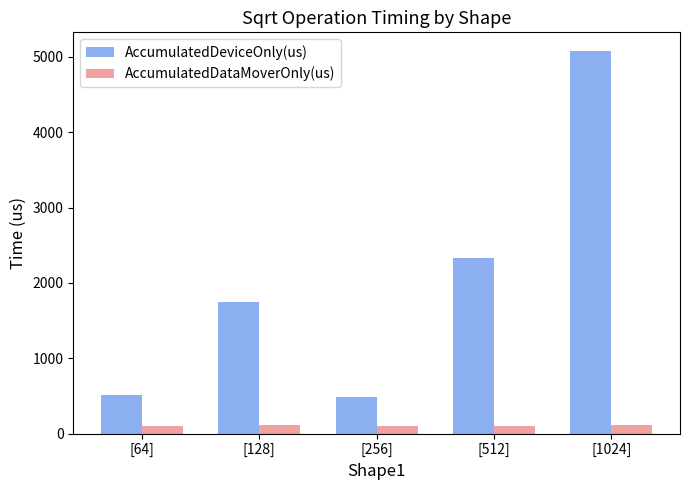

How many data points in AccumulatedDataMoverOnly(us) are above 104?

3